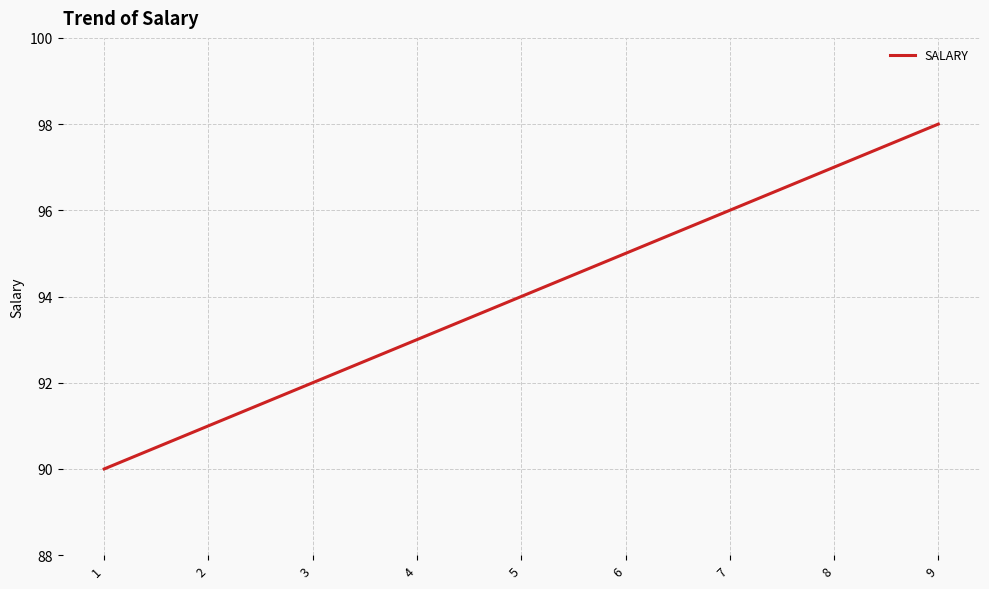

Does the chart display data point markers on the line(s)?

No